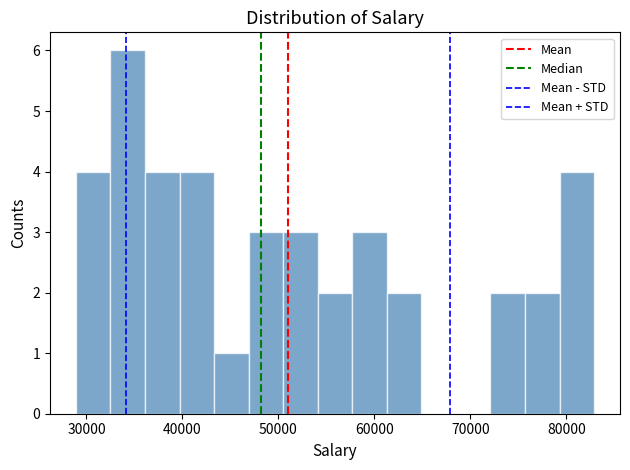

Around what value on the x-axis is the tallest bar? Give the approximate position of its centre, as read against the axis.

34000